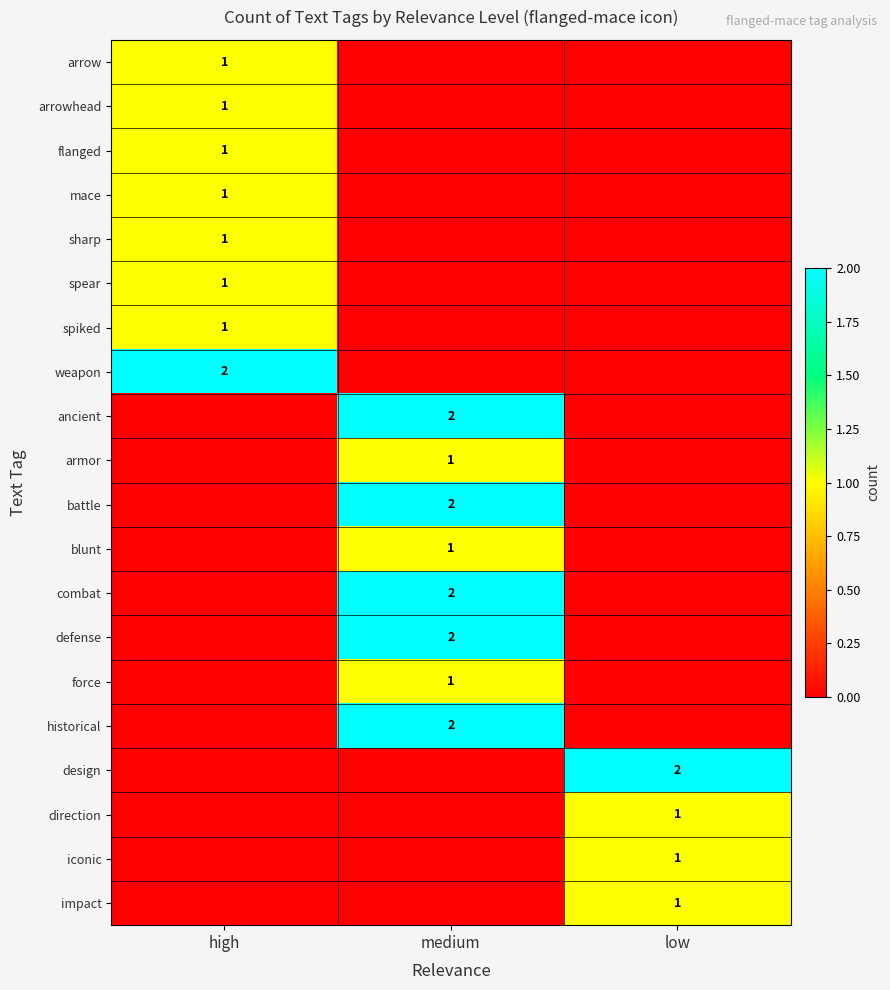

What is the maximum value shown in the chart?

2